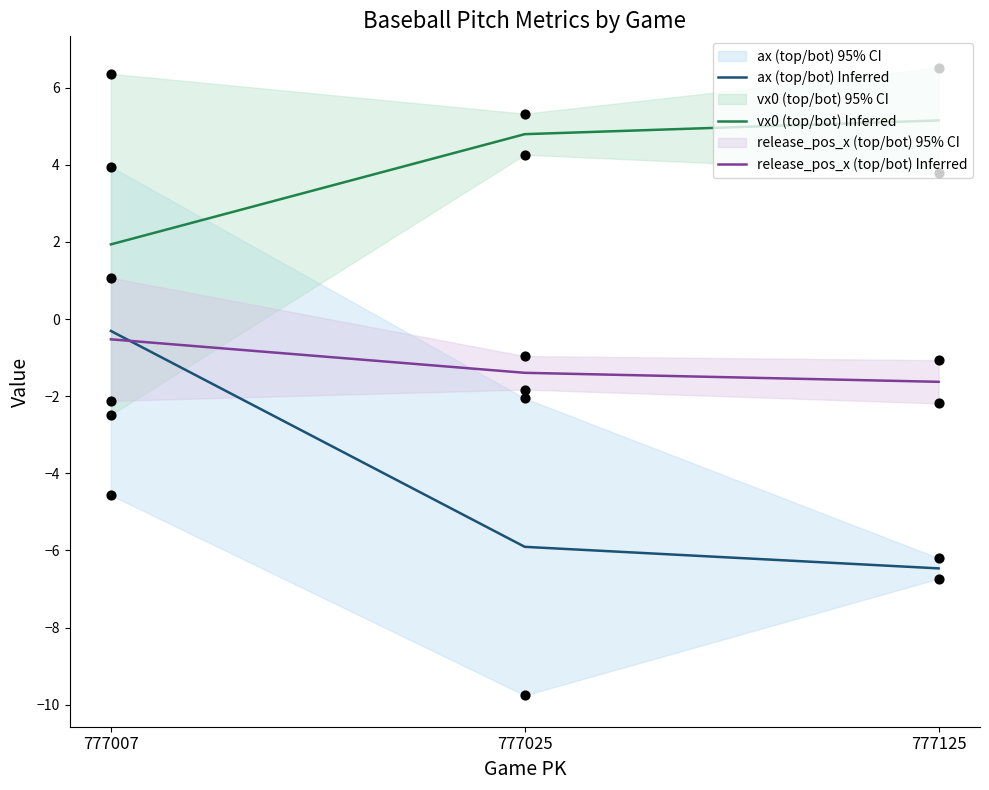

Which series has the largest total across all categories?

vx0 (top/bot) Inferred